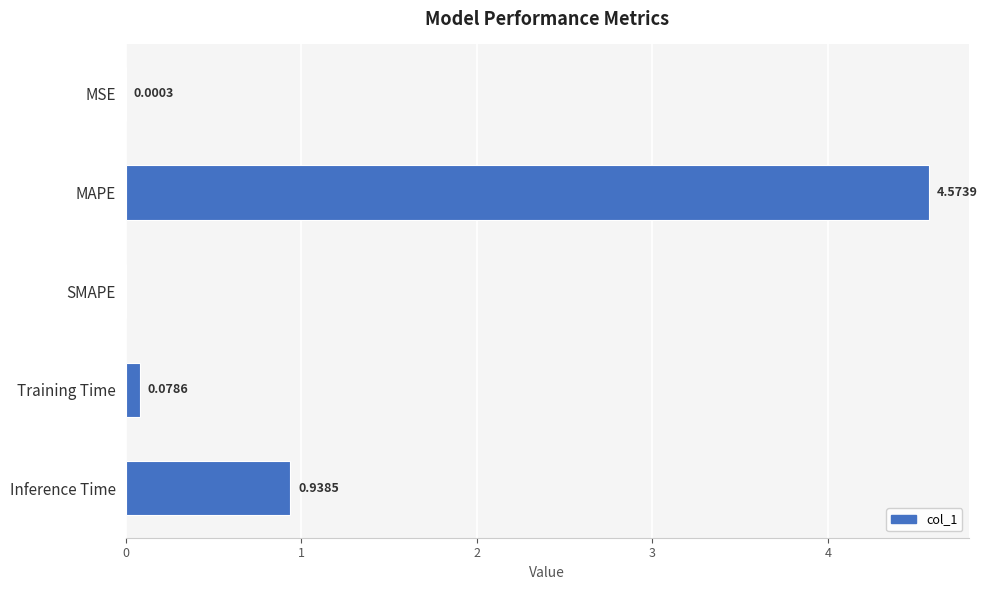

What is the sum of all values?

5.6